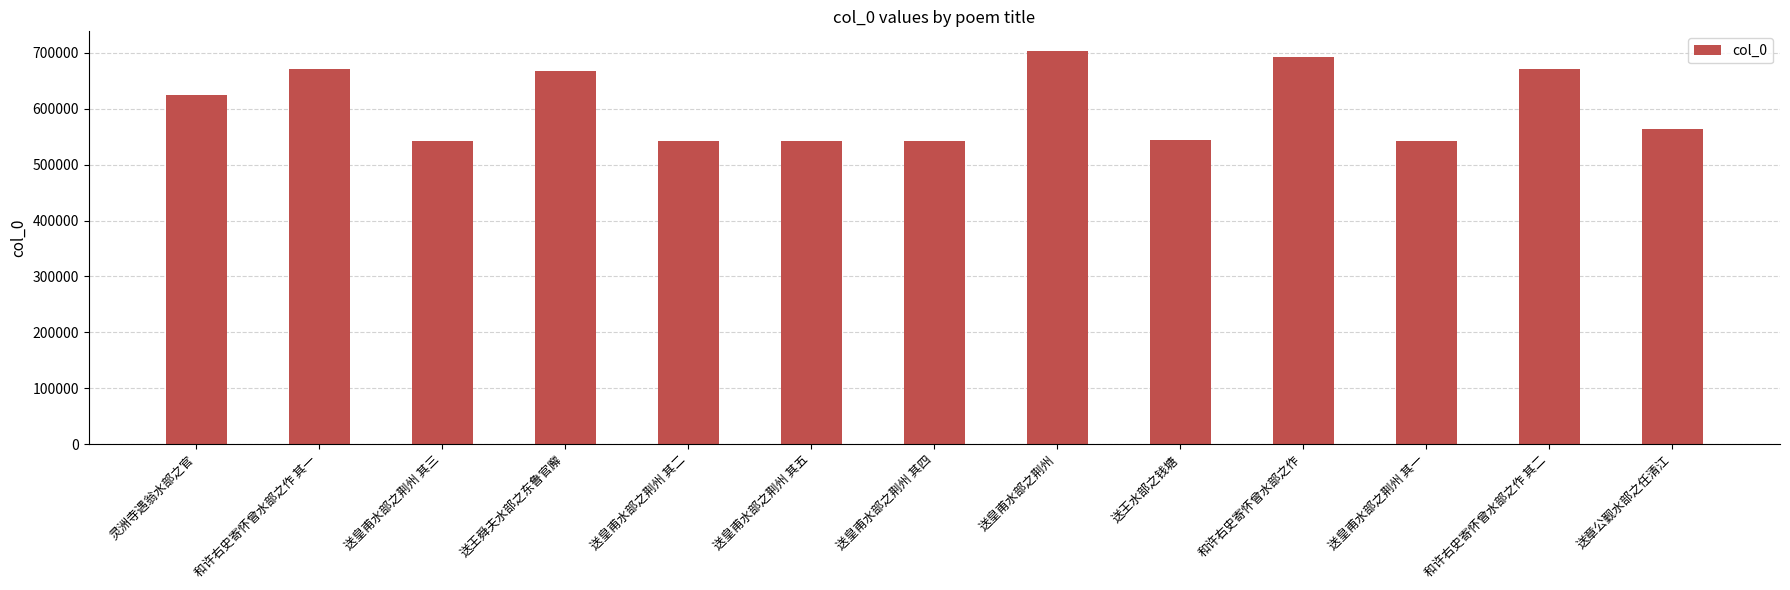

What is the label of the 8th bar from the right?

送皇甫水部之荆州 其五